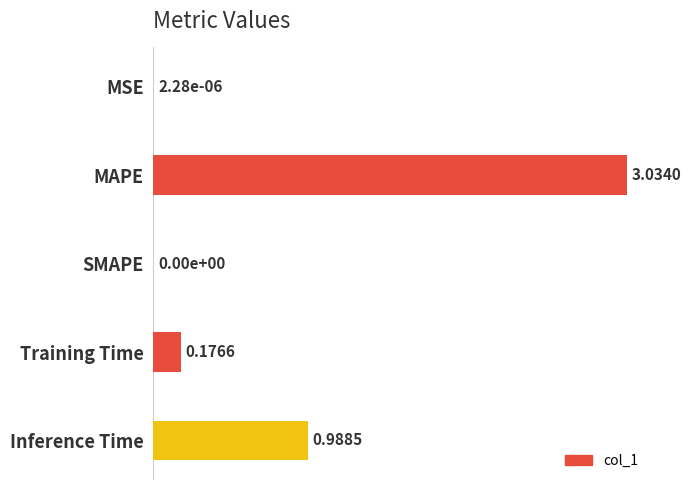

At which label is the value closest to 1?

Inference Time